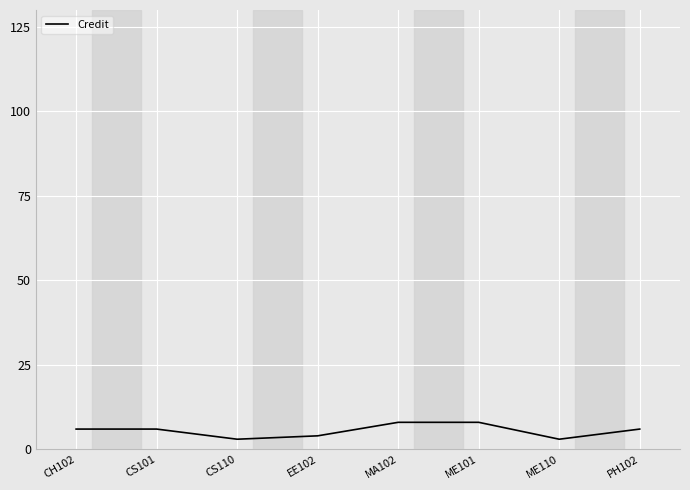

The value at CS110 is 3. True or false?

True